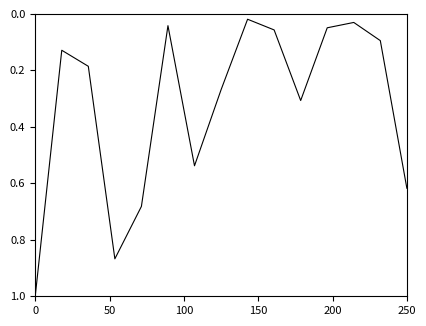

How many lines are shown in the chart?

1